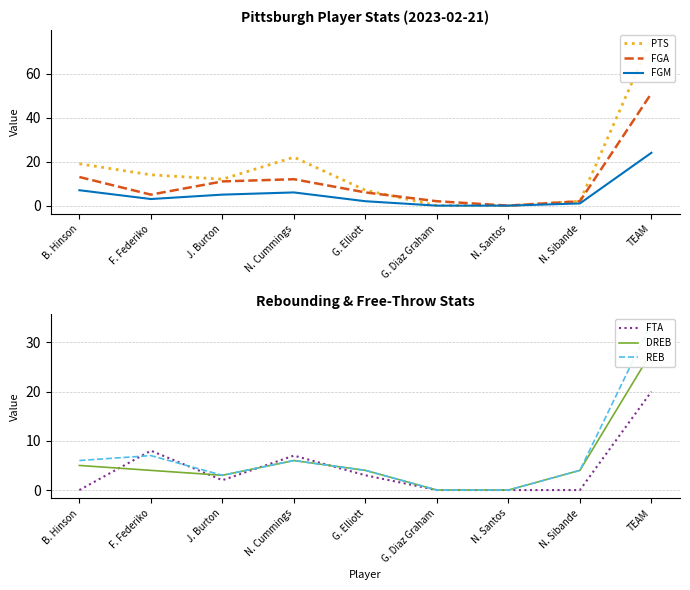

What is the difference between the FGM values at N. Sibande and N. Santos?

1